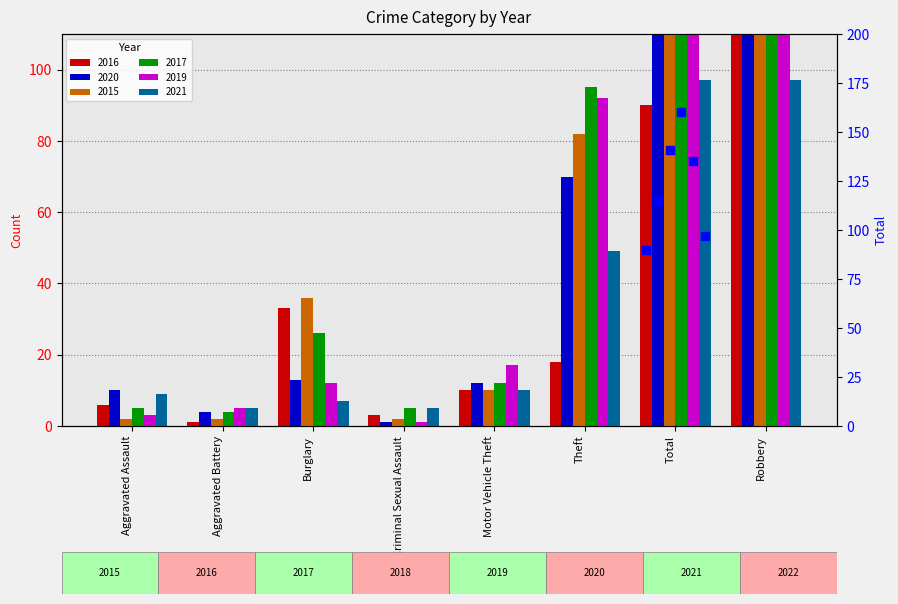

What are all the series names shown in the legend?

2016, 2020, 2015, 2017, 2019, 2021